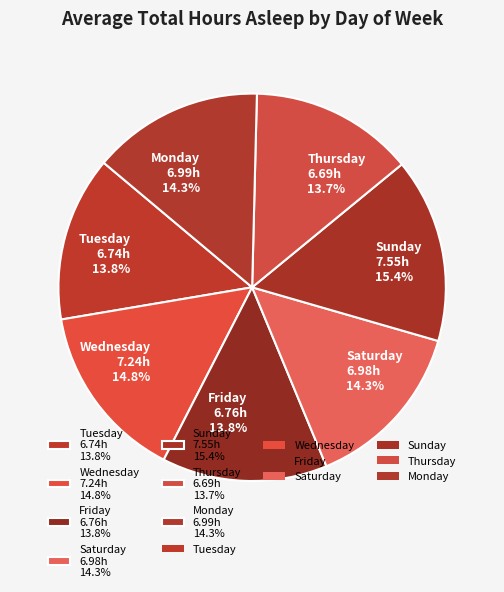

To the nearest percent, what is the combined percentage of Thursday and Sunday?

29%